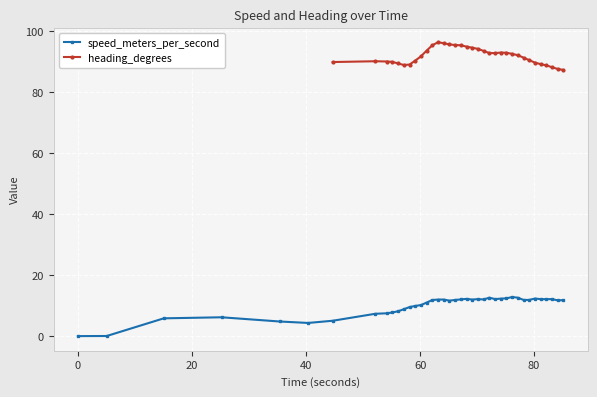

What is the maximum value for speed_meters_per_second?

12.8